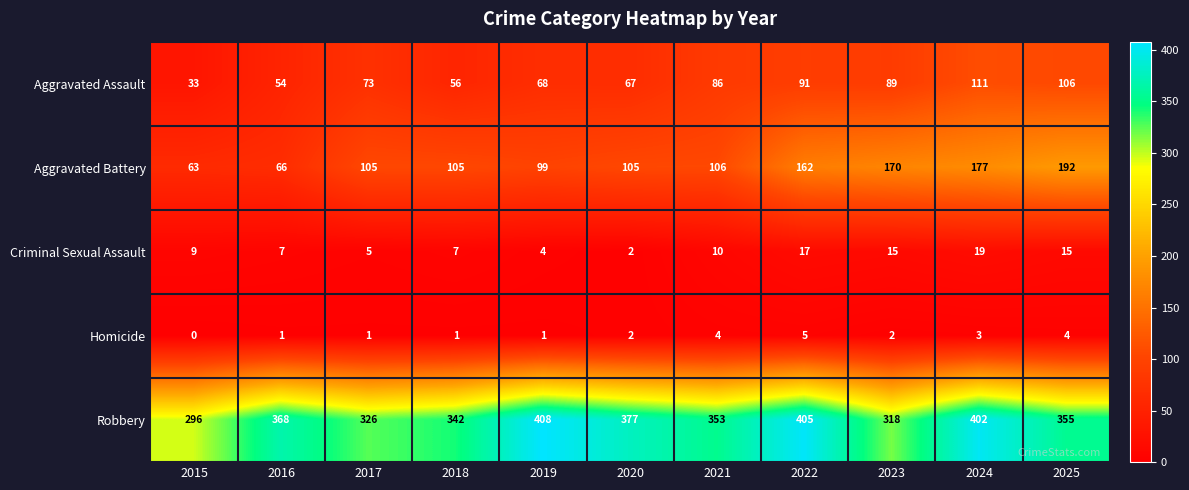

What is the sum of the Aggravated Assault values at 2018 and 2016?

110